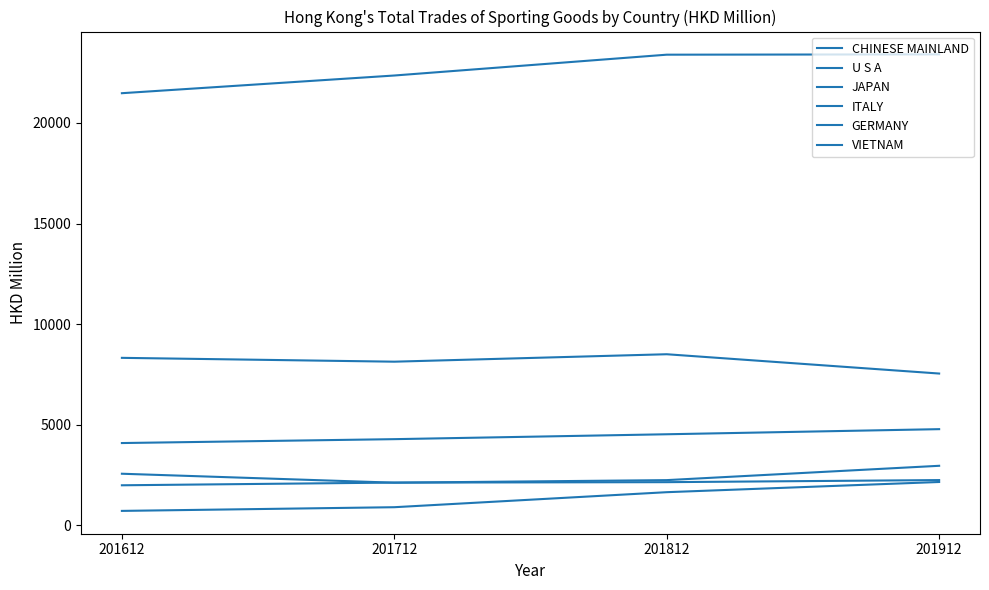

Reading left to right, list all the values displayed in this chart.

CHINESE MAINLAND: 21481.0	22360.8	23396.2	23411.4
U S A: 8322.7	8132.0	8502.1	7542.4
JAPAN: 4086.6	4279.8	4523.3	4777.2
ITALY: 2560.7	2115.6	2243.0	2955.5
GERMANY: 1986.5	2120.6	2141.6	2245.5
VIETNAM: 713.0	896.3	1643.1	2150.2